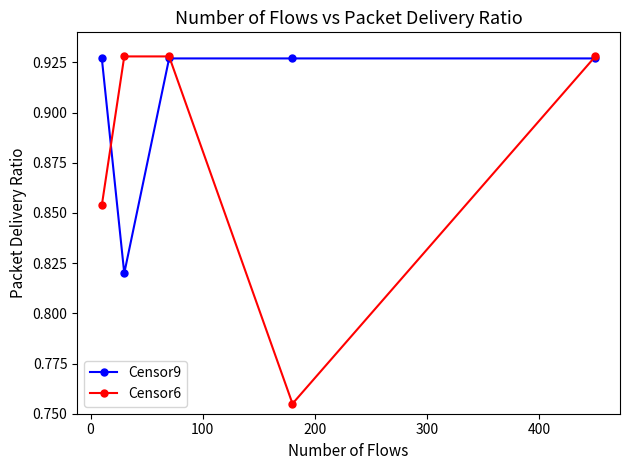

Which series has the widest spread of values?

Censor6